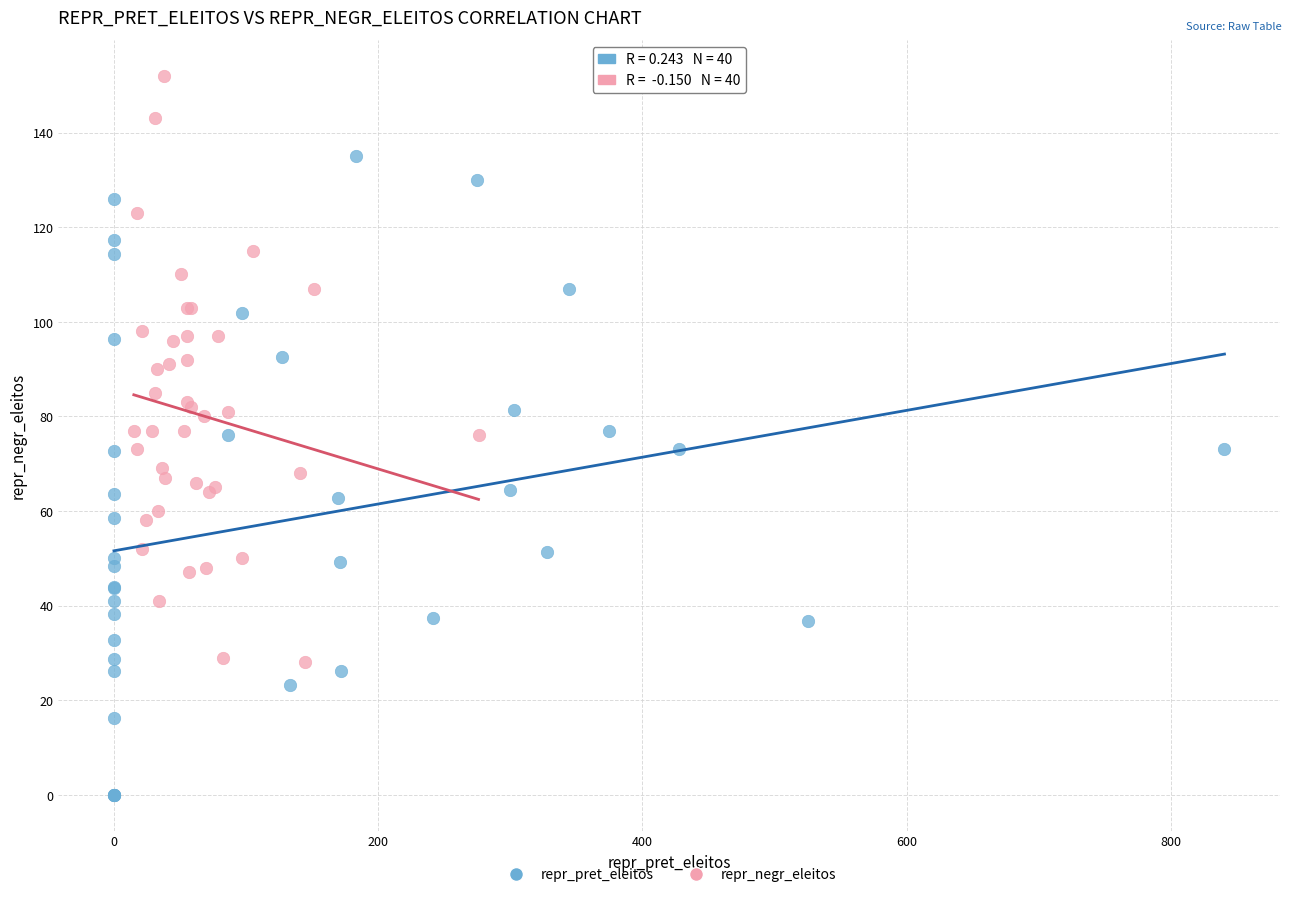

Which series contains the highest Y value?

repr_negr_eleitos